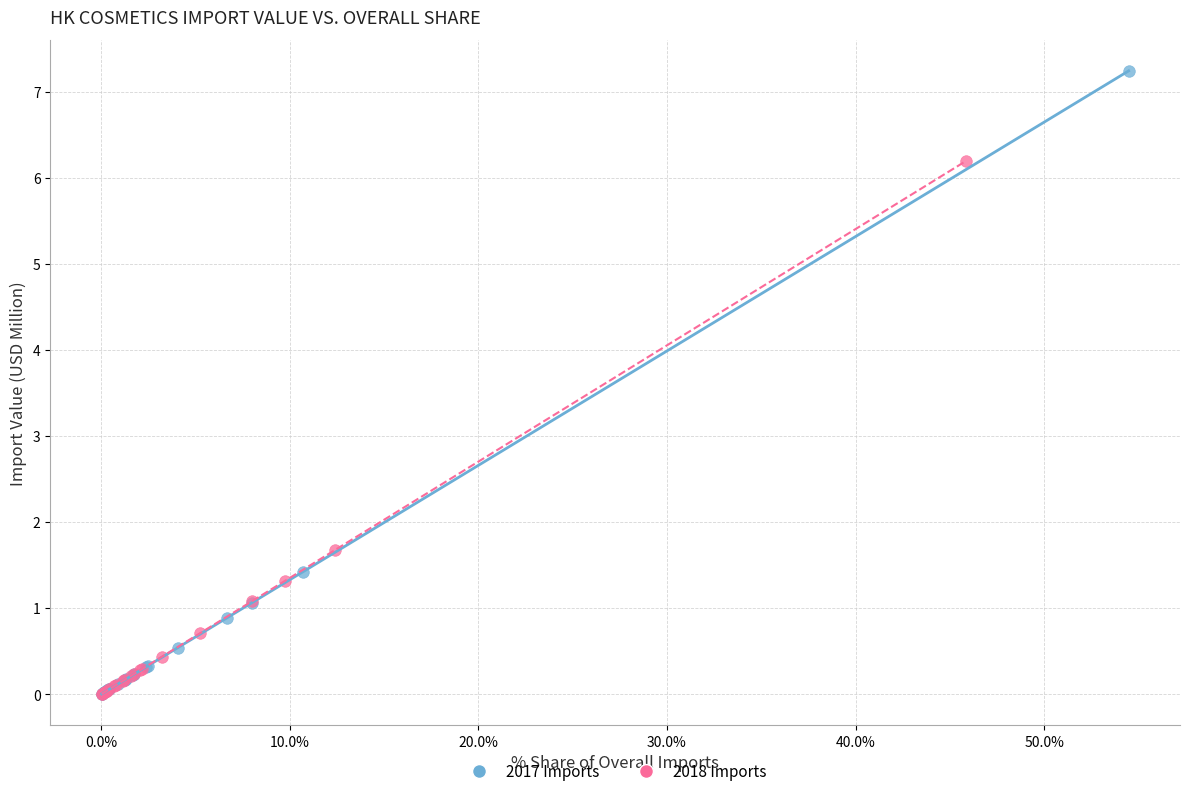

Which series has the widest spread of Y values?

2017 Imports